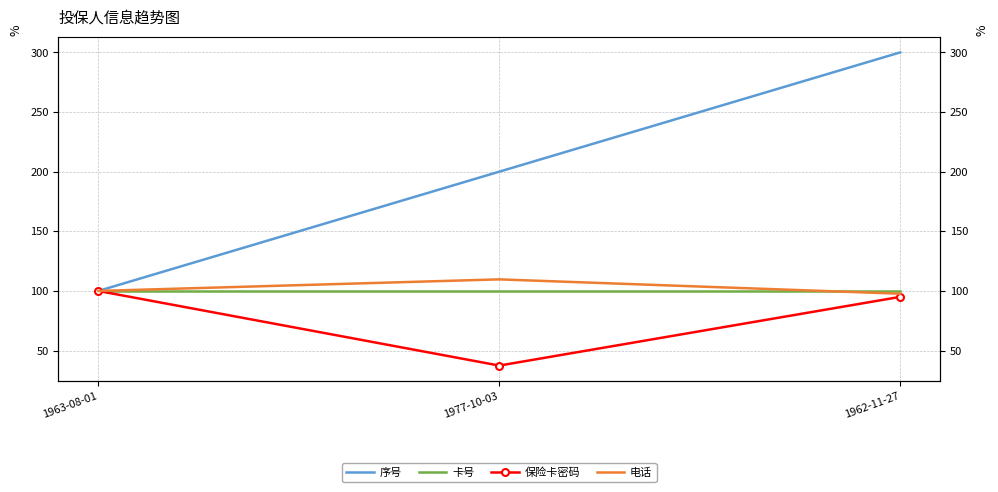

Does the chart have visible grid lines?

Yes